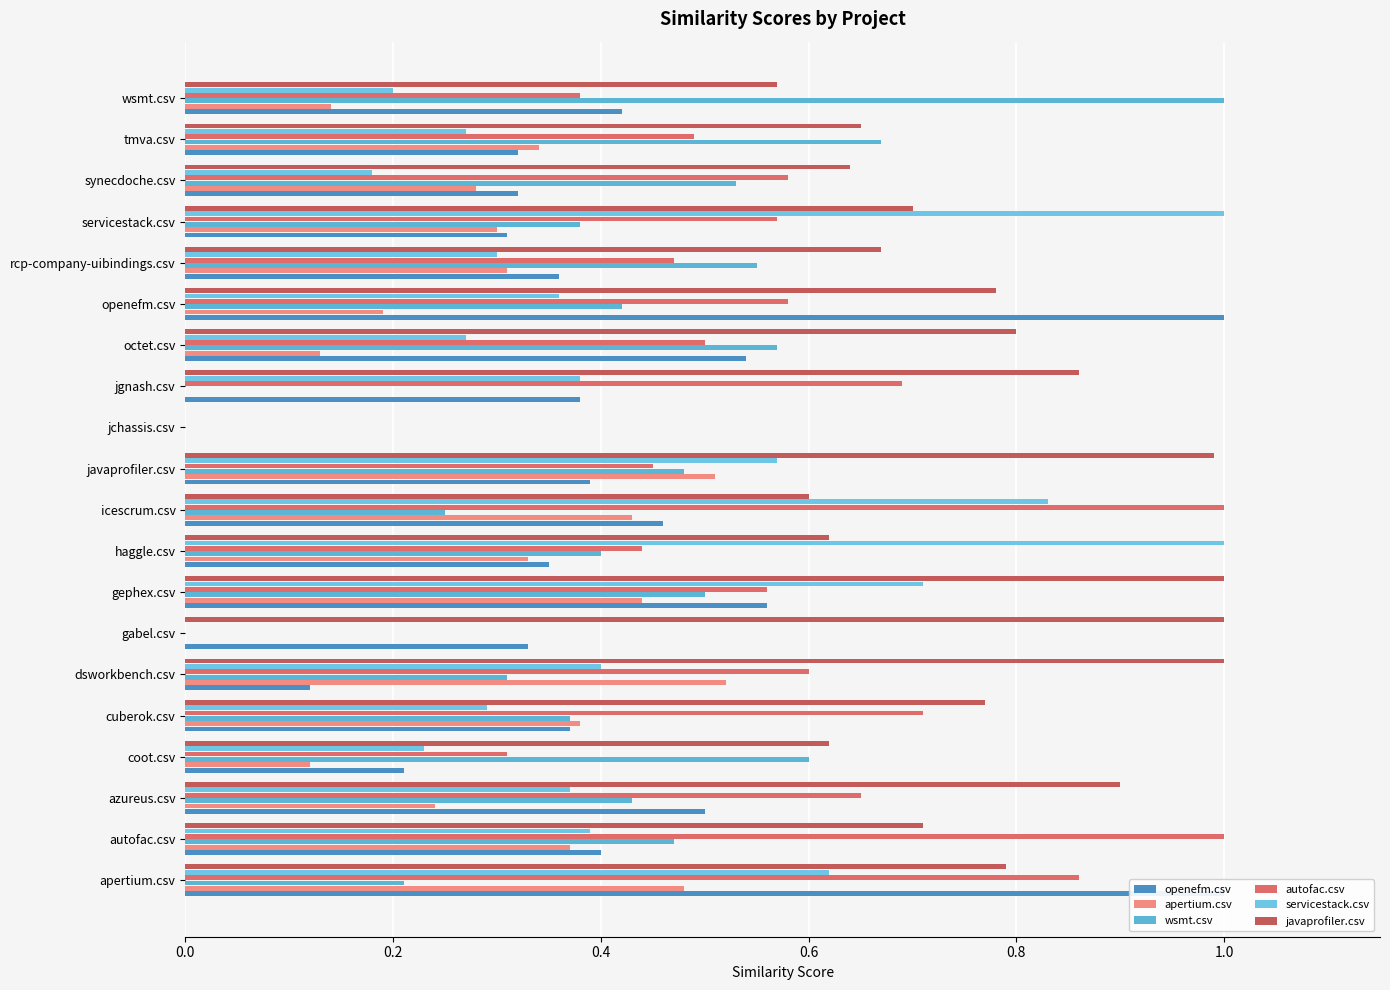

What is the greatest value displayed?

1.0